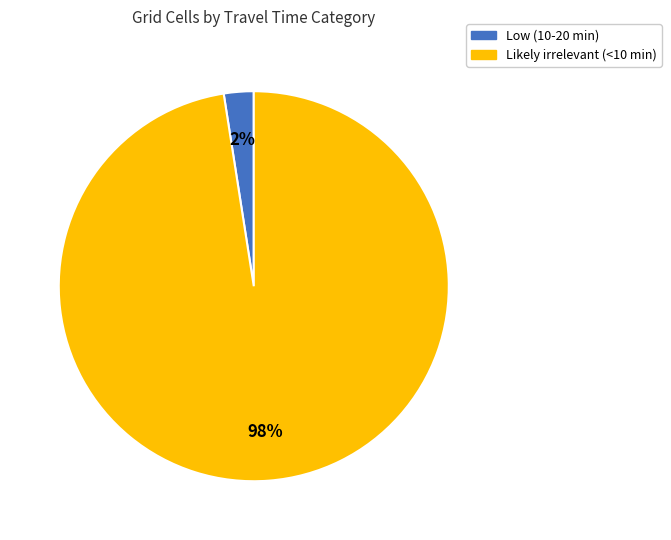

To the nearest percent, what percentage of the pie is Low (10-20 min)?

2%